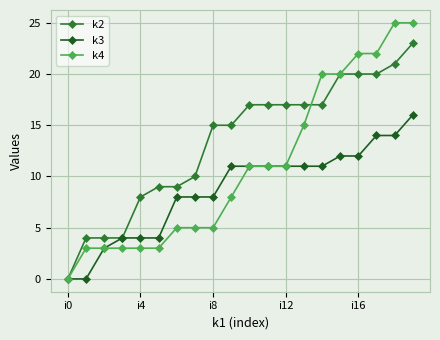

Which series has the largest total across all categories?

k2